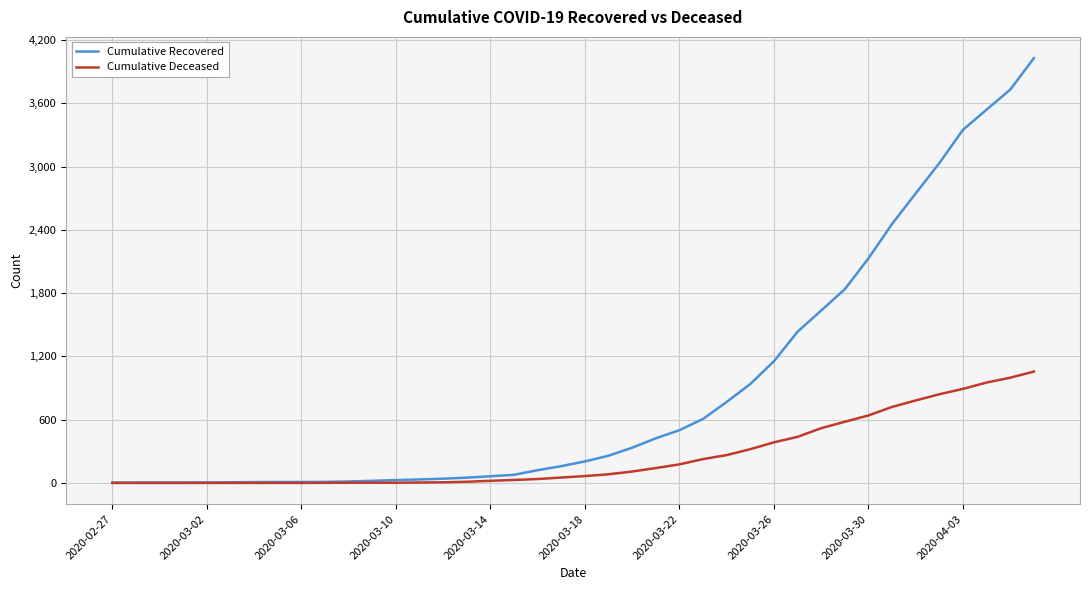

What is the maximum value for Cumulative Recovered?

4028